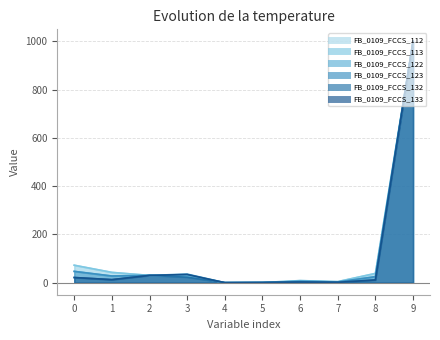

How many lines are shown in the chart?

6